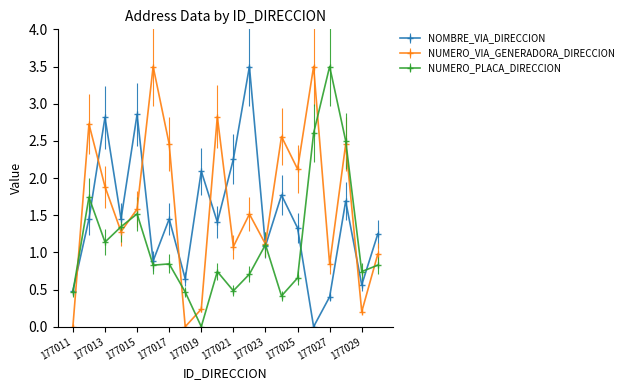

True or false: NUMERO_PLACA_DIRECCION has more than 2 interior local peaks.

True